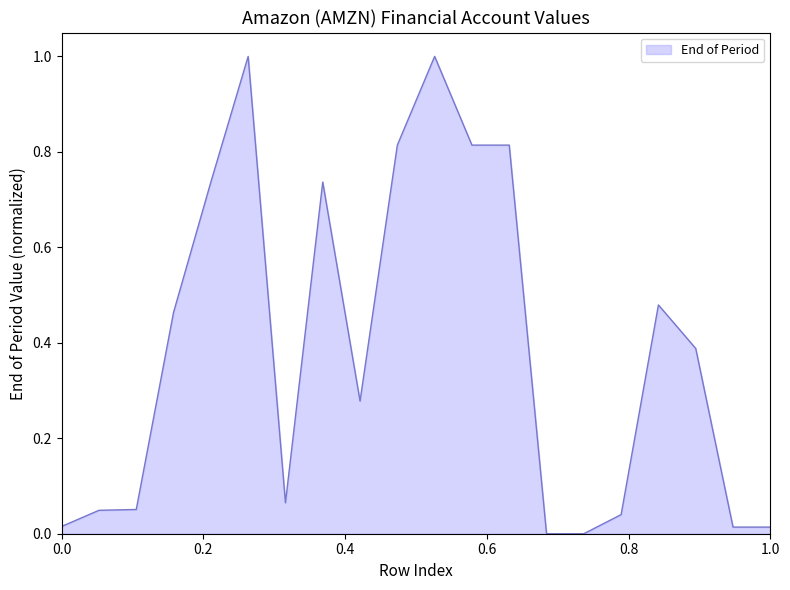

What is the difference between the maximum and minimum values?

1.0